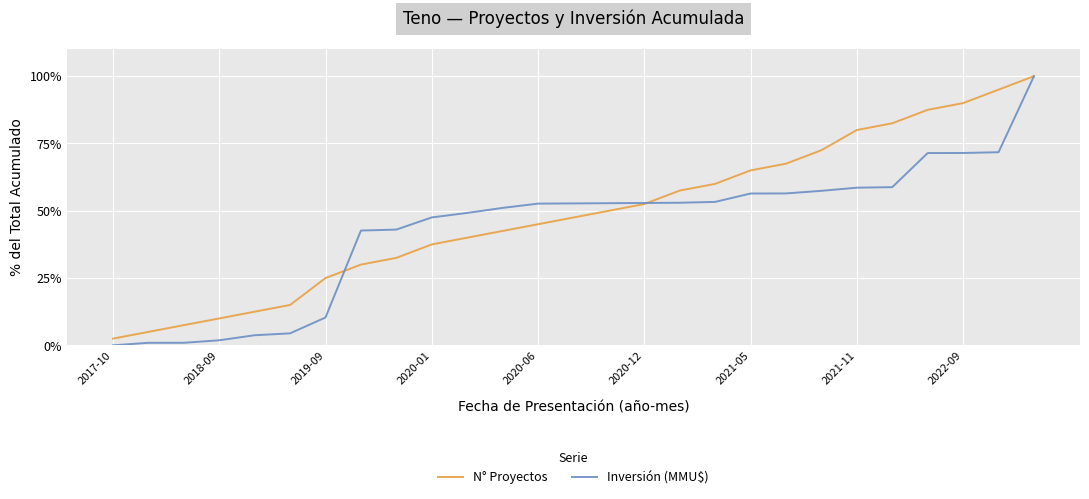

Rank the series by their average value, from highest to lowest.

N° Proyectos, Inversión (MMU$)